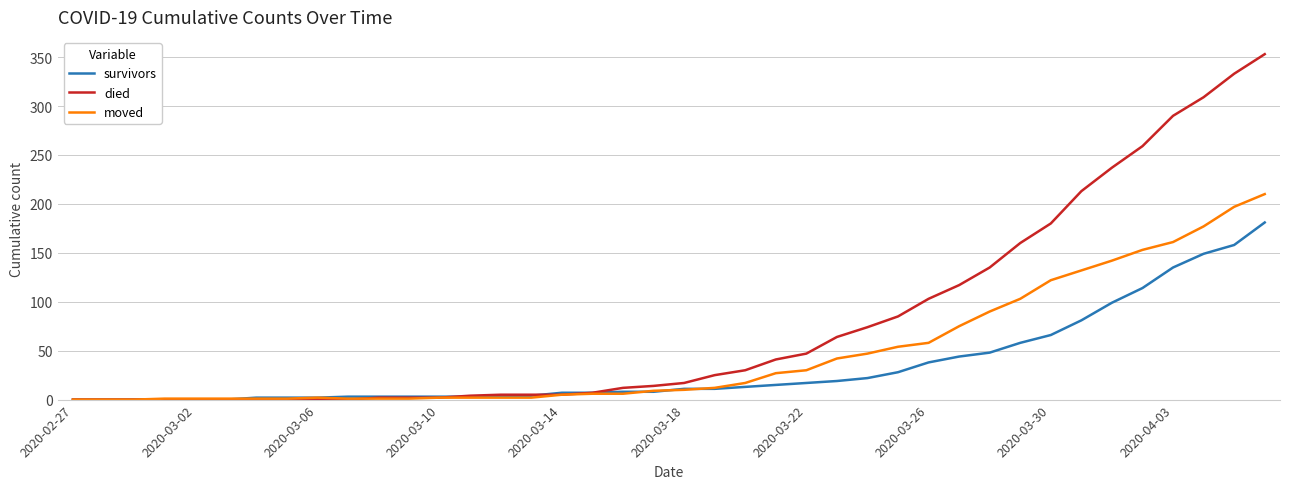

Which series has the widest spread of values?

died